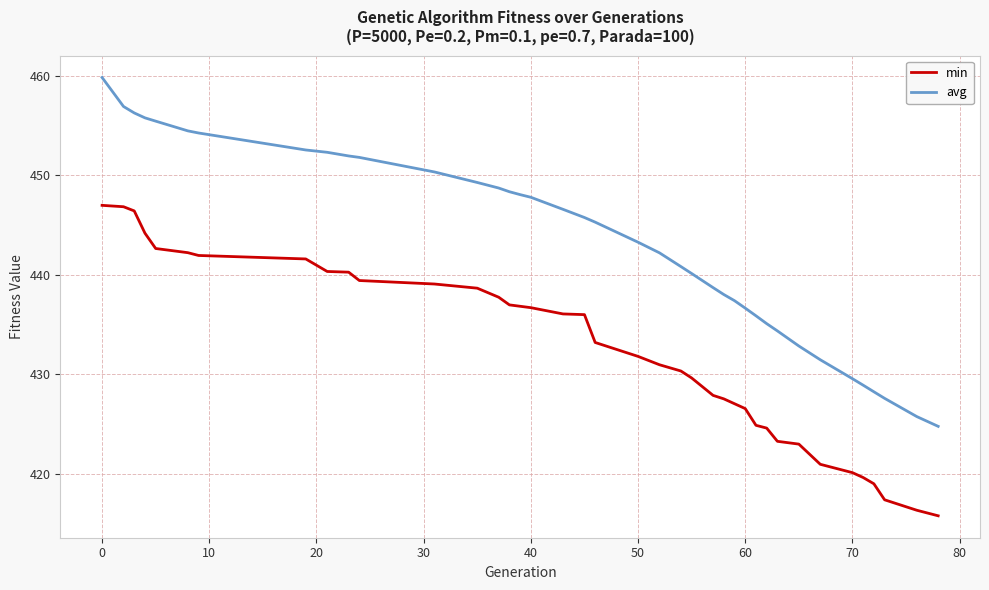

How many lines are shown in the chart?

2